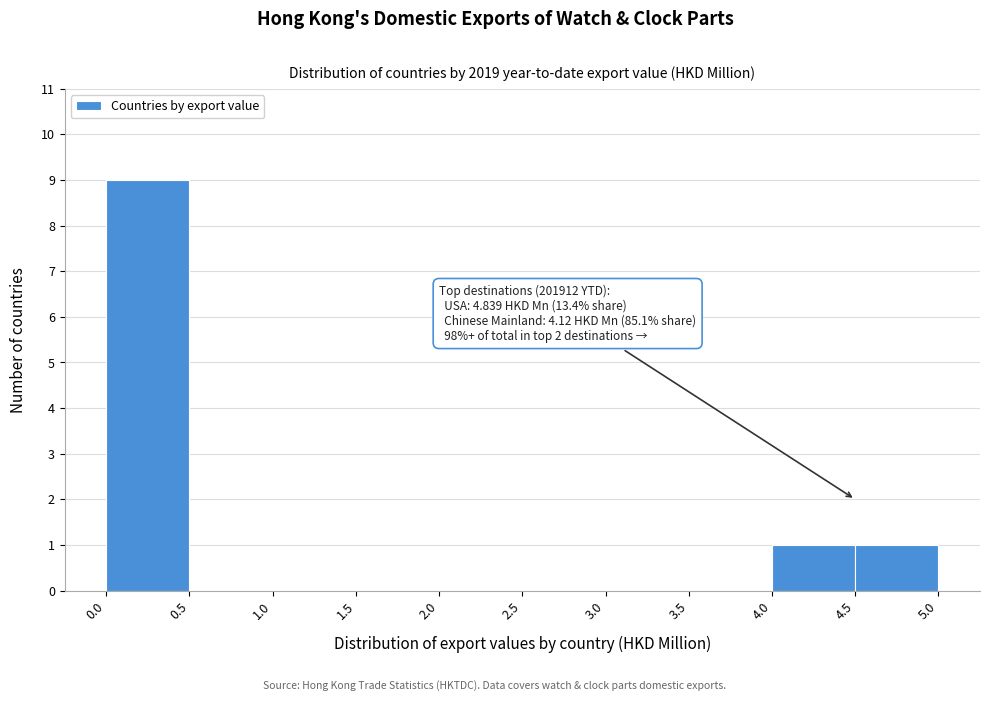

Which range on the x-axis has the tallest bar?

0.0 to 0.5